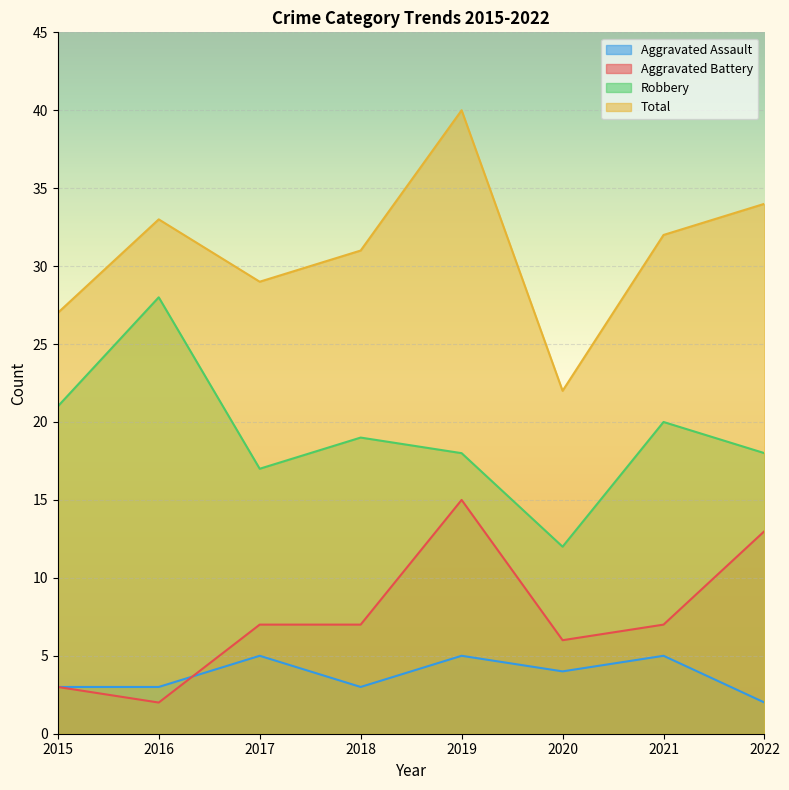

What is the maximum value for Robbery?

28